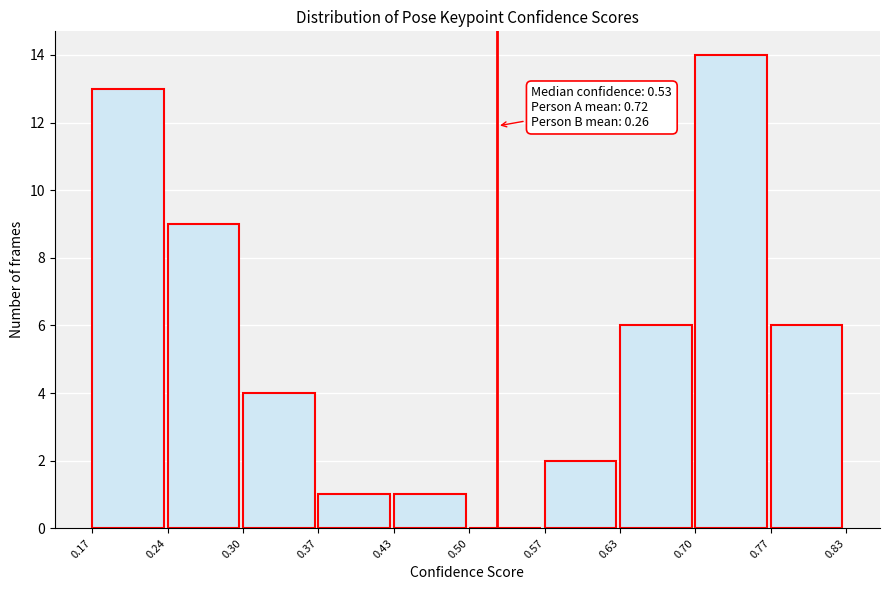

Over which range of the x-axis is the bar tallest?

0.70 to 0.77